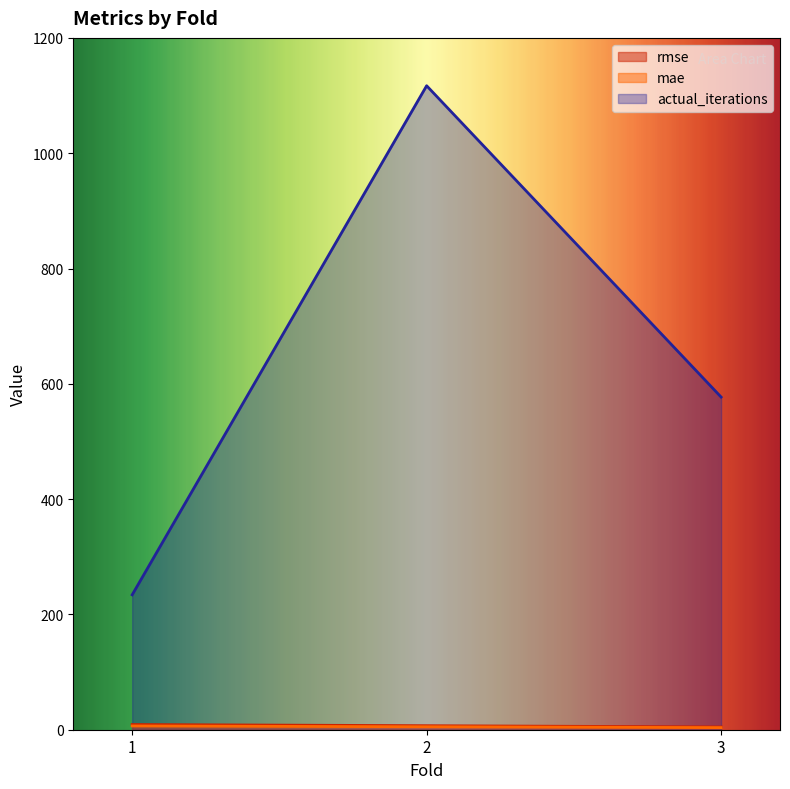

What is the difference between the highest and lowest values at 3?

573.3